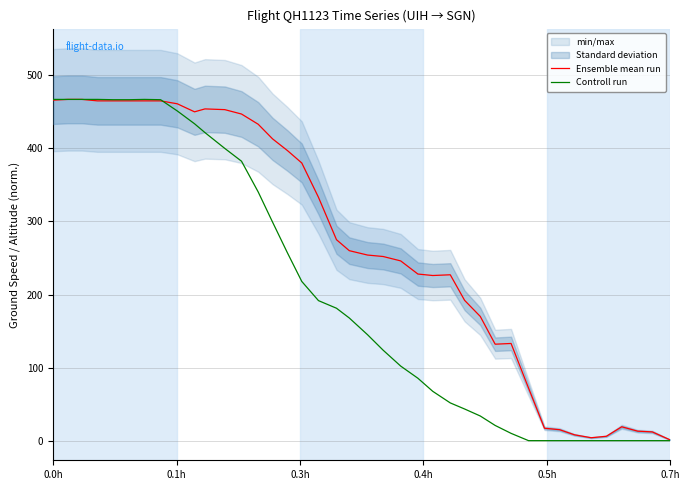

What is the maximum value for Controll run?

467.0